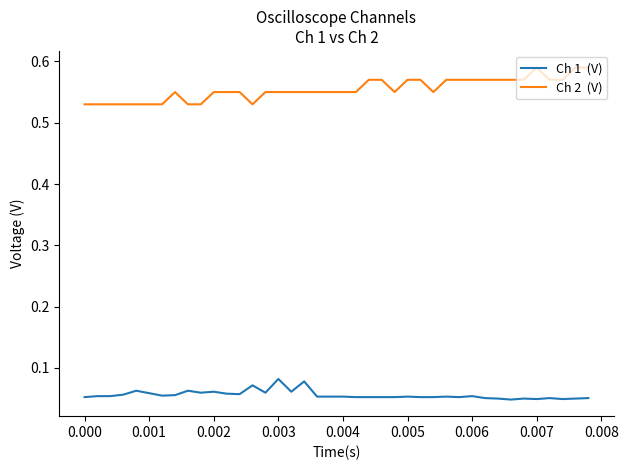

Is this an area chart (filled region under the line)?

No